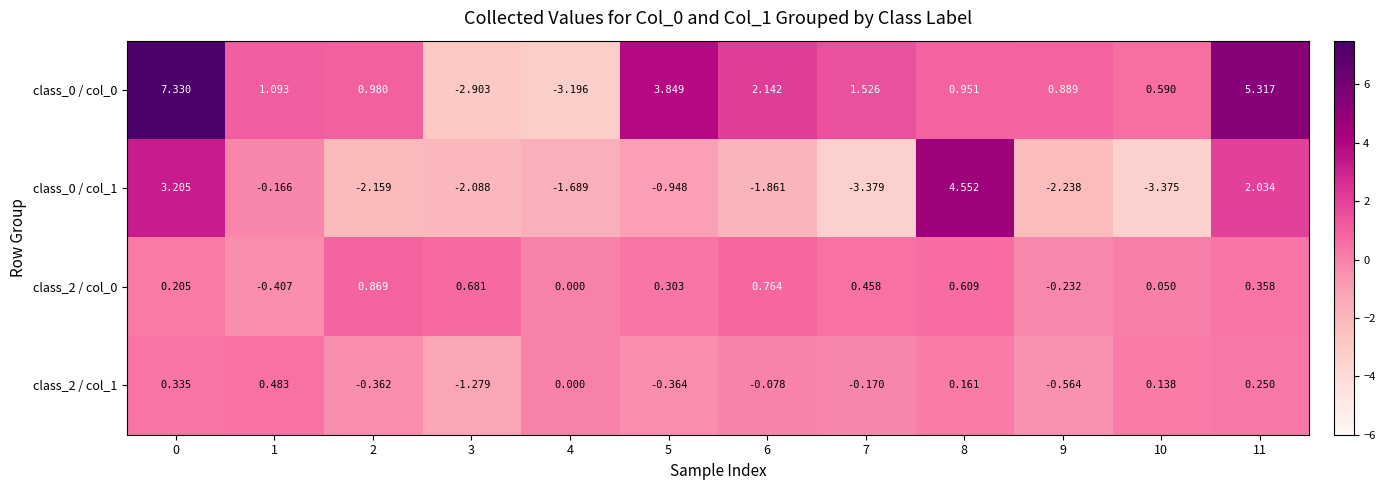

Is the value of class_2 / col_1 at 5 greater than the value of class_0 / col_0 at 4?

Yes